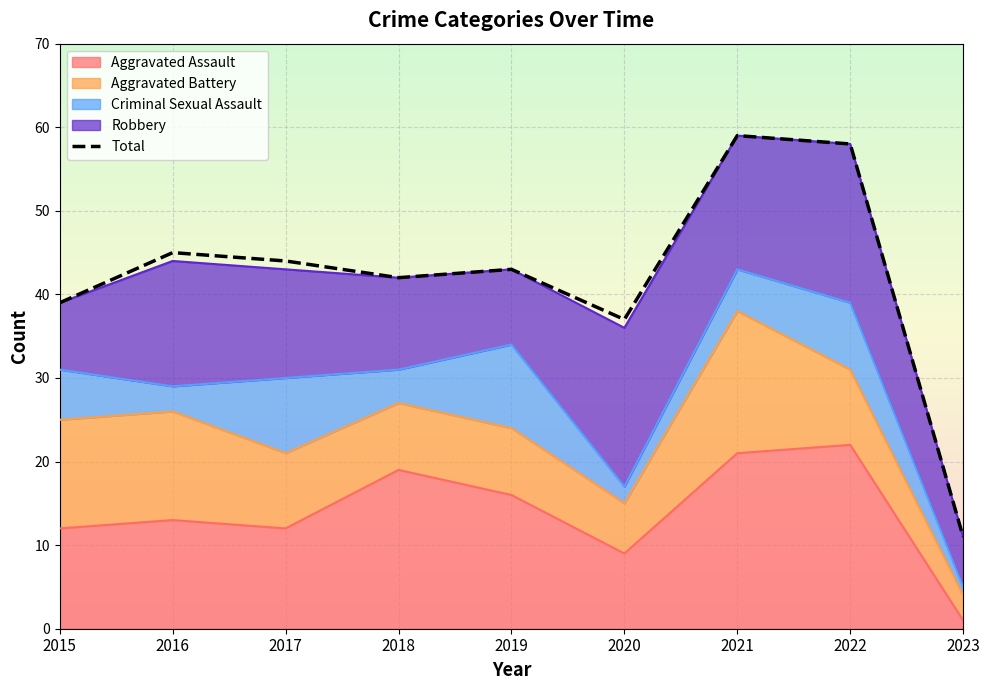

The value at 2016 is 45. True or false?

True